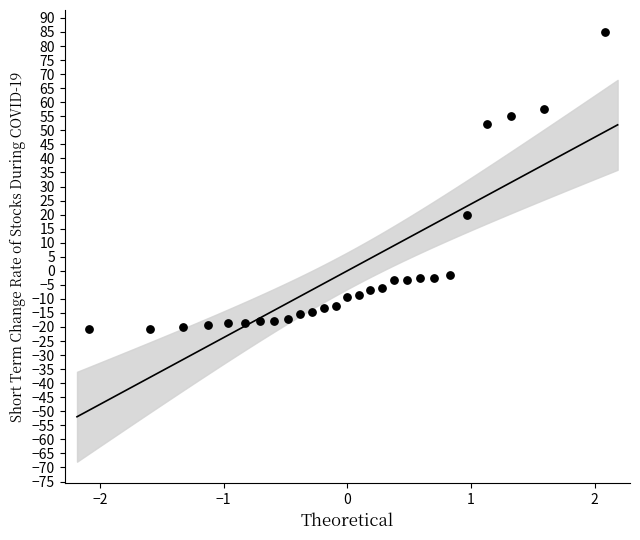

What is the range of Y values (max minus min)?

106.0